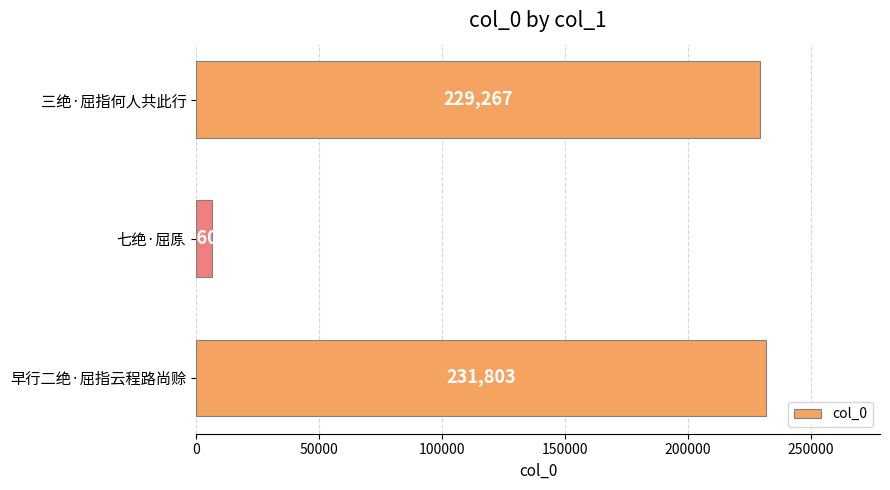

How many series are shown in this chart?

1